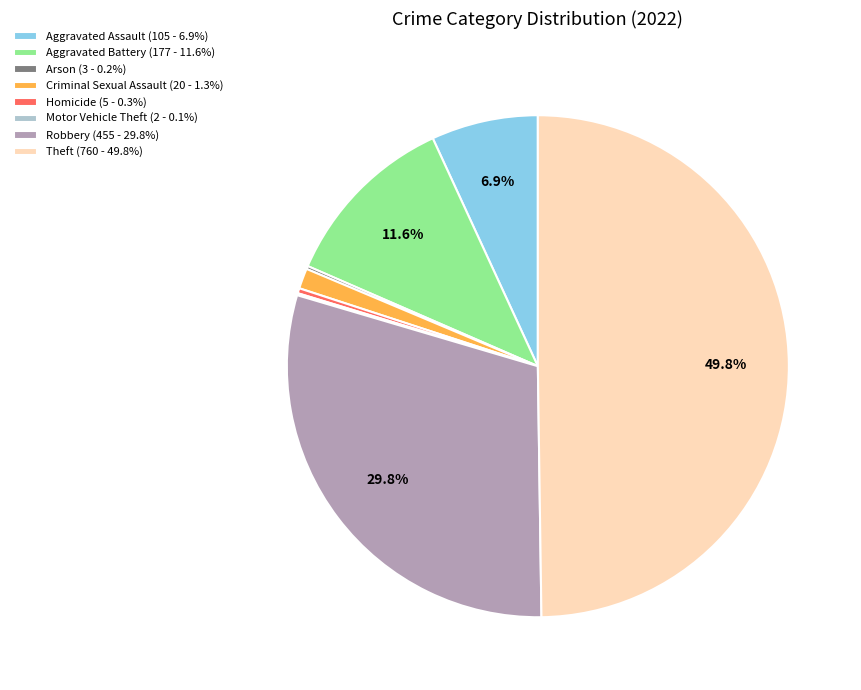

To the nearest percent, what percentage of the pie is Aggravated Assault?

7%